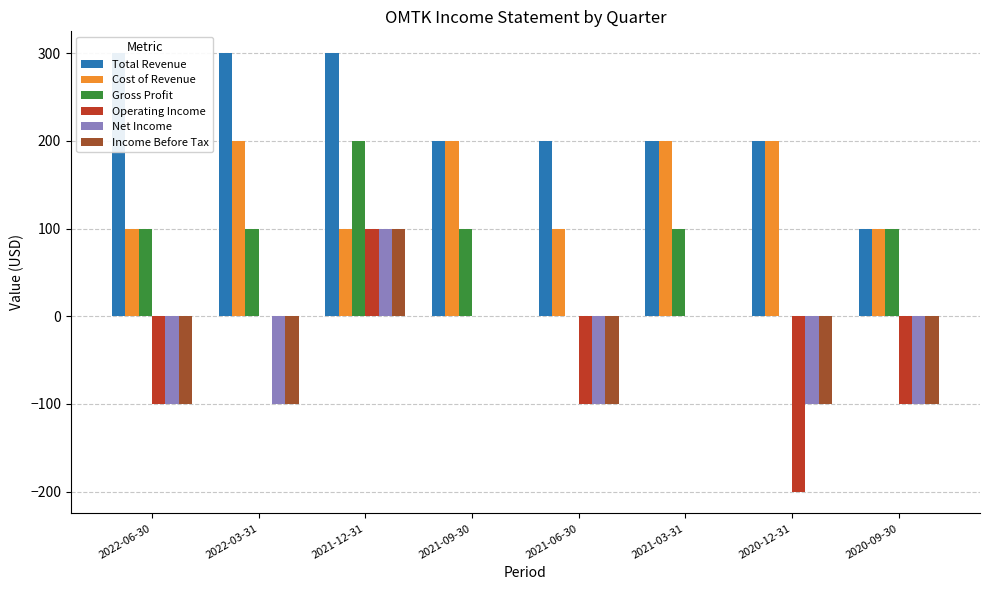

At which category is the sum across all series the highest?

2021-12-31